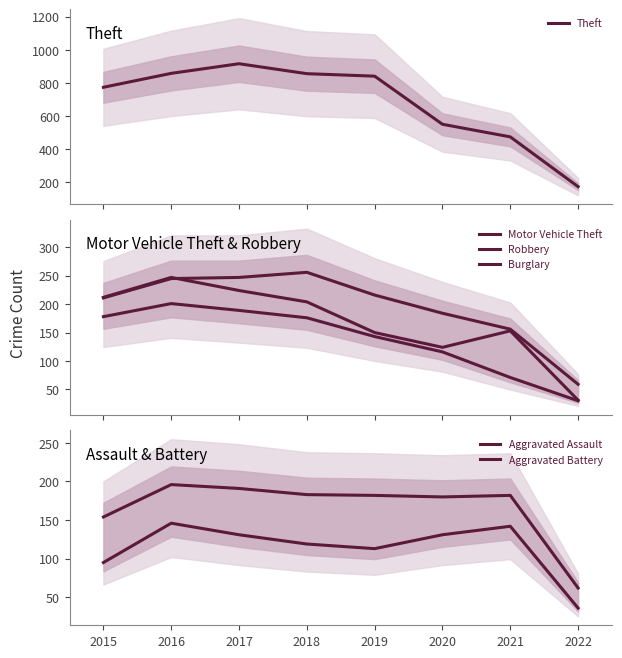

Which has a higher value, 2022 or 2017?

2017